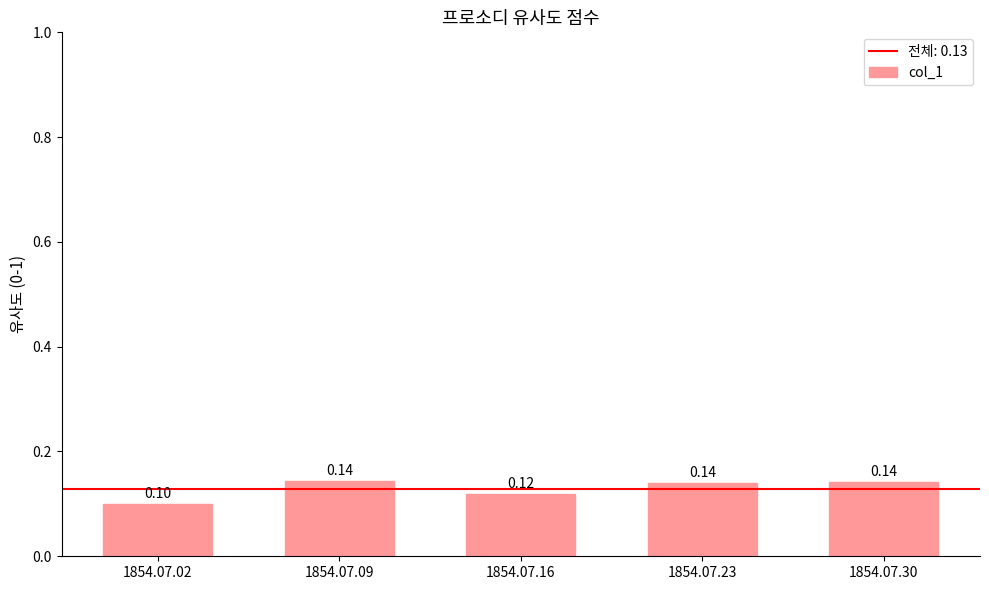

What is the smallest value displayed?

0.1